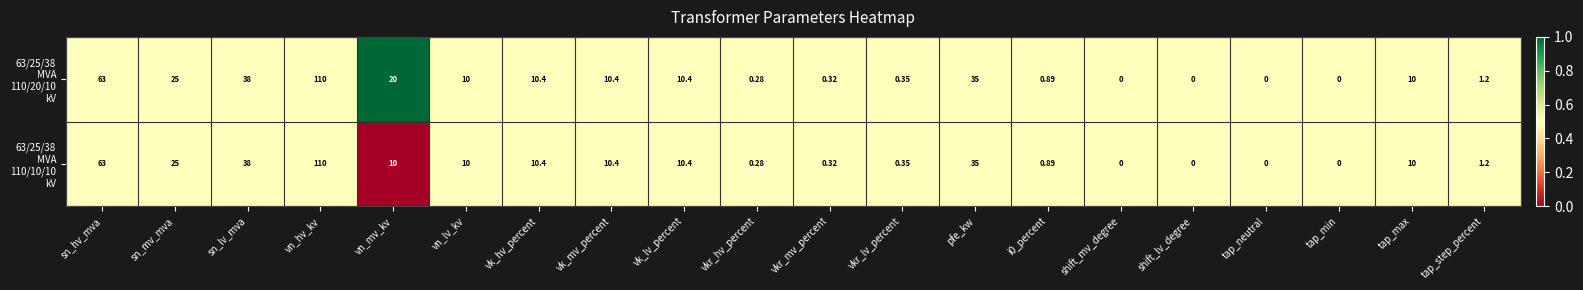

At which category does the chart reach its peak across all series?

vn_hv_kv